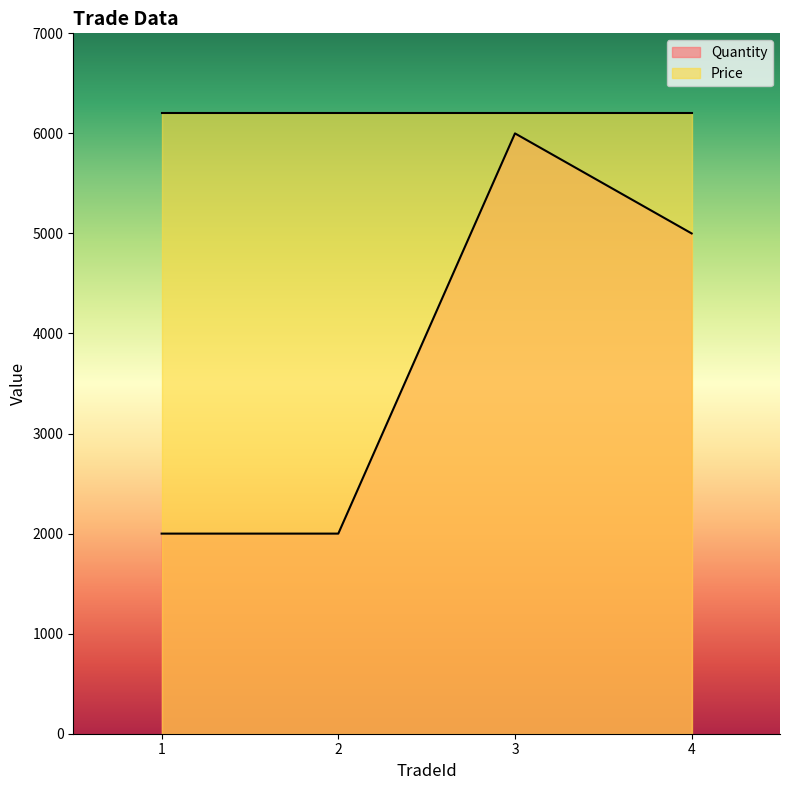

Rank the categories by value from lowest to highest.

1, 2, 4, 3